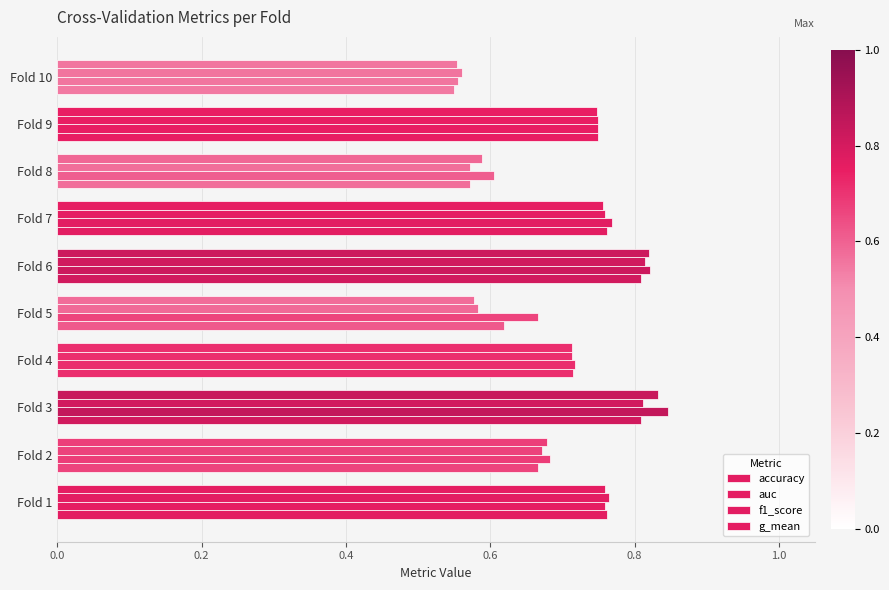

How many data points does each series have?

10